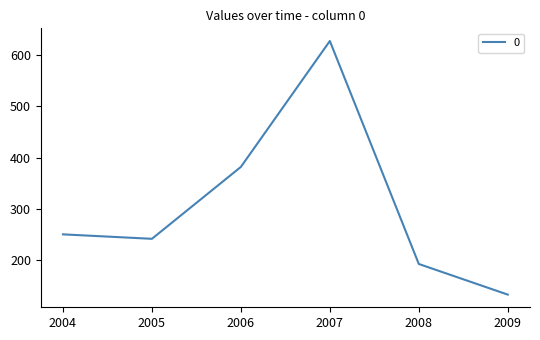

What is the difference between the maximum and minimum values?

495.7